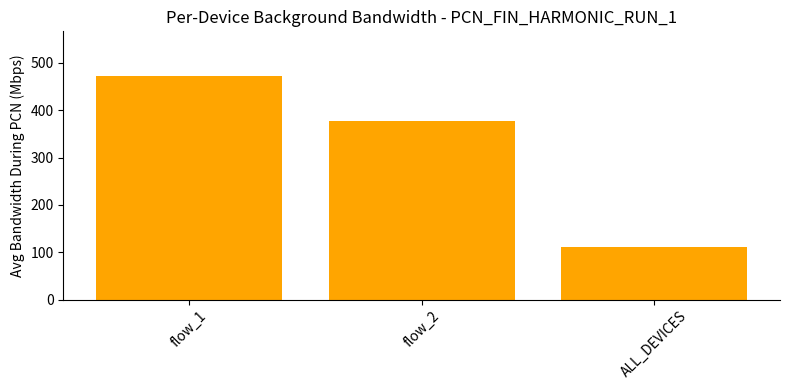

What is the label of the 1st bar from the left?

flow_1